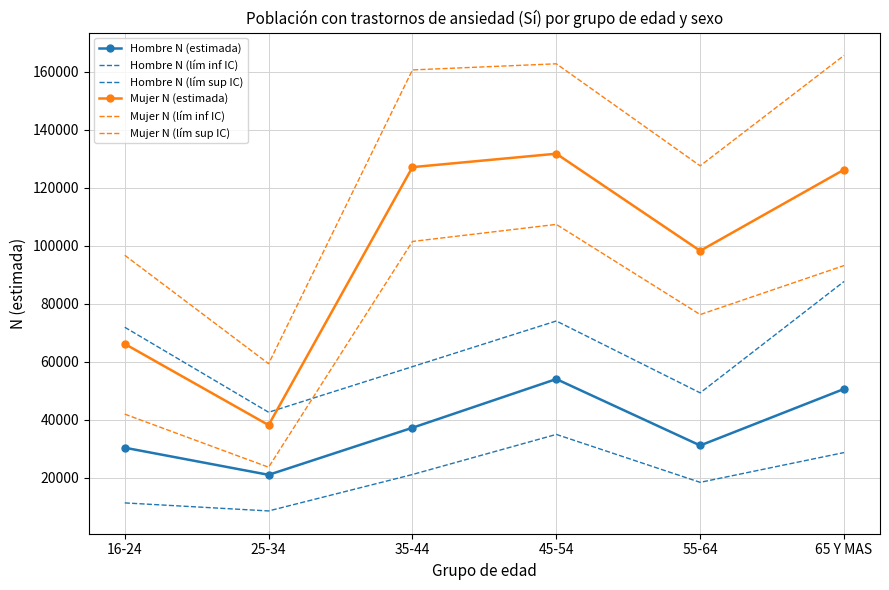

What is the maximum value shown in the chart?

165645